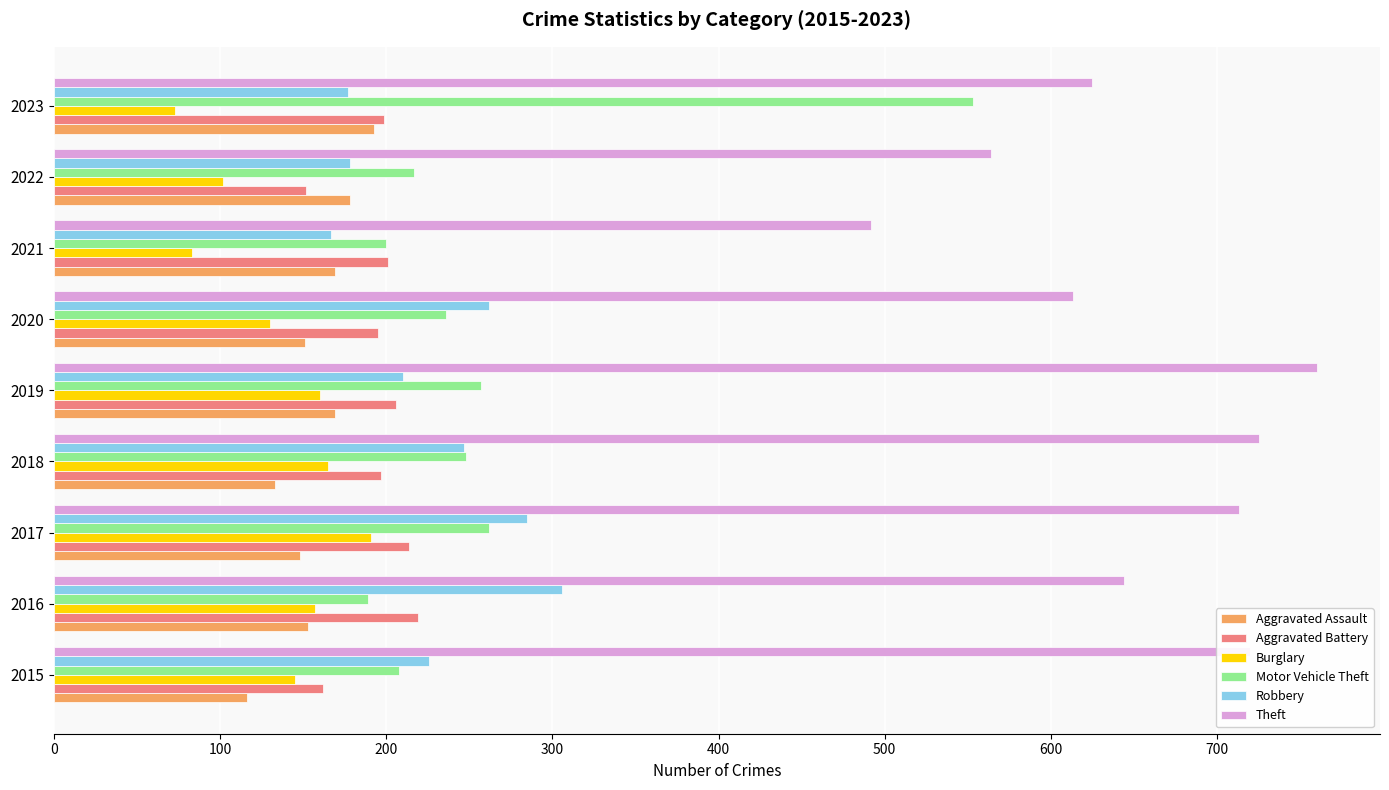

What is the average value of the Robbery series?

229